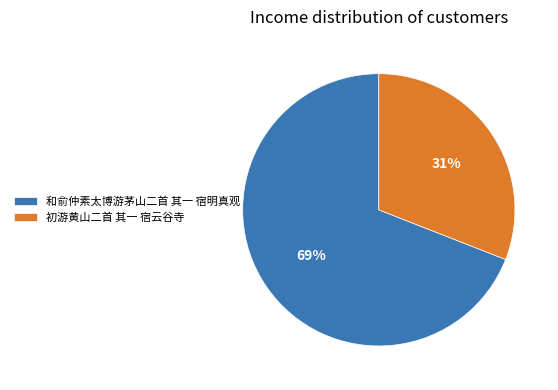

What is the ratio of the value at 和俞仲素太博游茅山二首 其一 宿明真观 to the value at 初游黄山二首 其一 宿云谷寺?

2.2